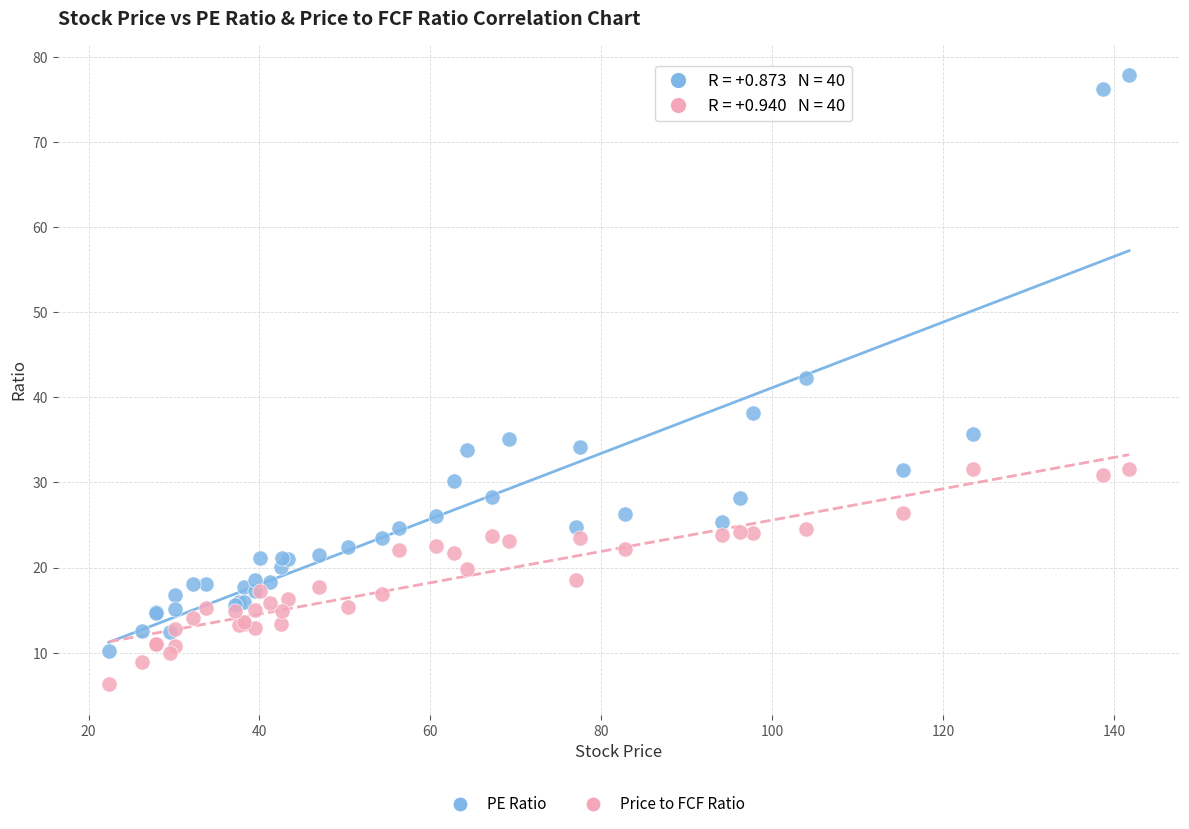

Which series reaches the maximum Y coordinate?

PE Ratio